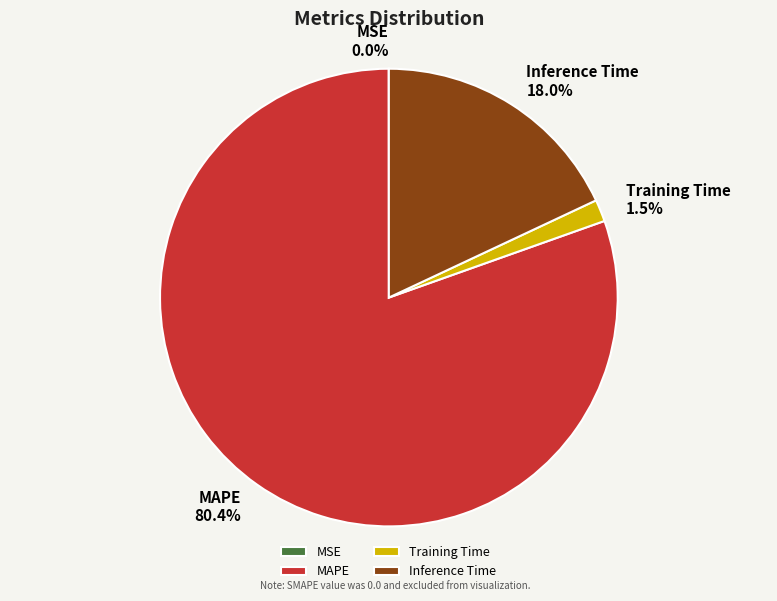

To the nearest percent, what is the difference between the largest and smallest slice percentages?

80%